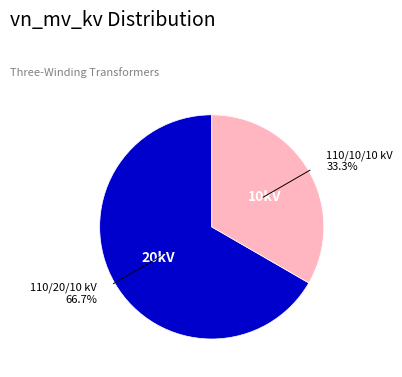

Is there a majority slice in this chart?

Yes